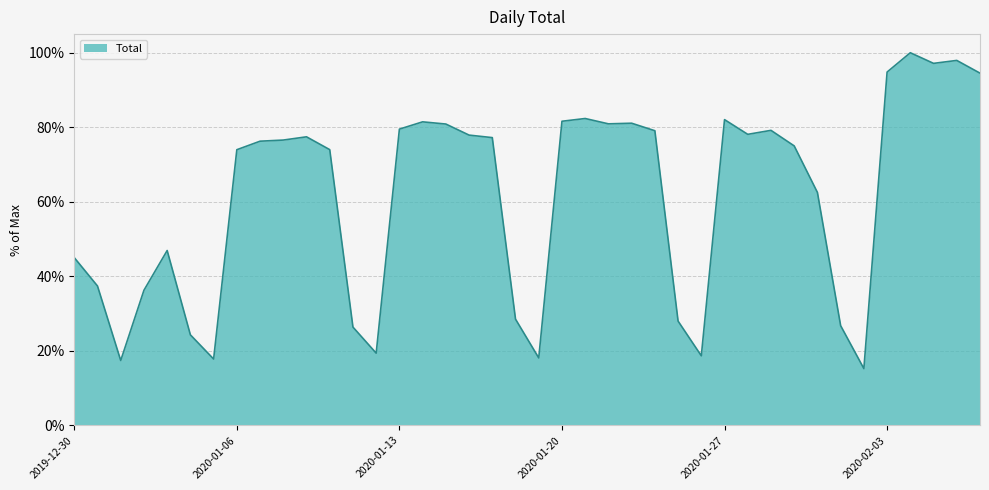

What is the maximum value shown in the chart?

100.0